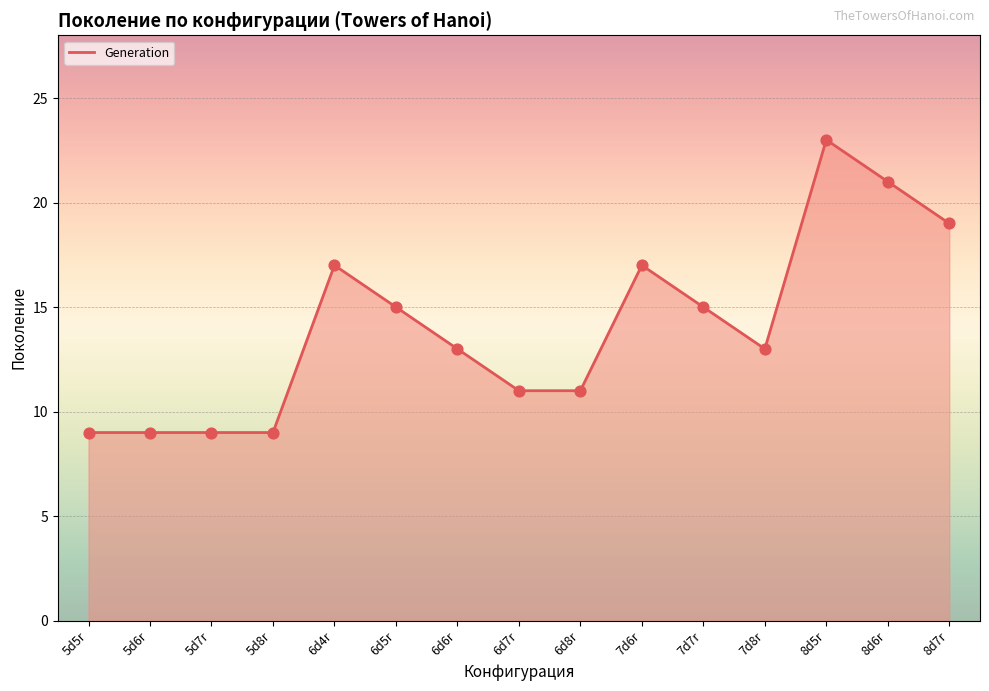

Approximately how many times larger is the value at 7d6r compared to 6d5r?

1.1